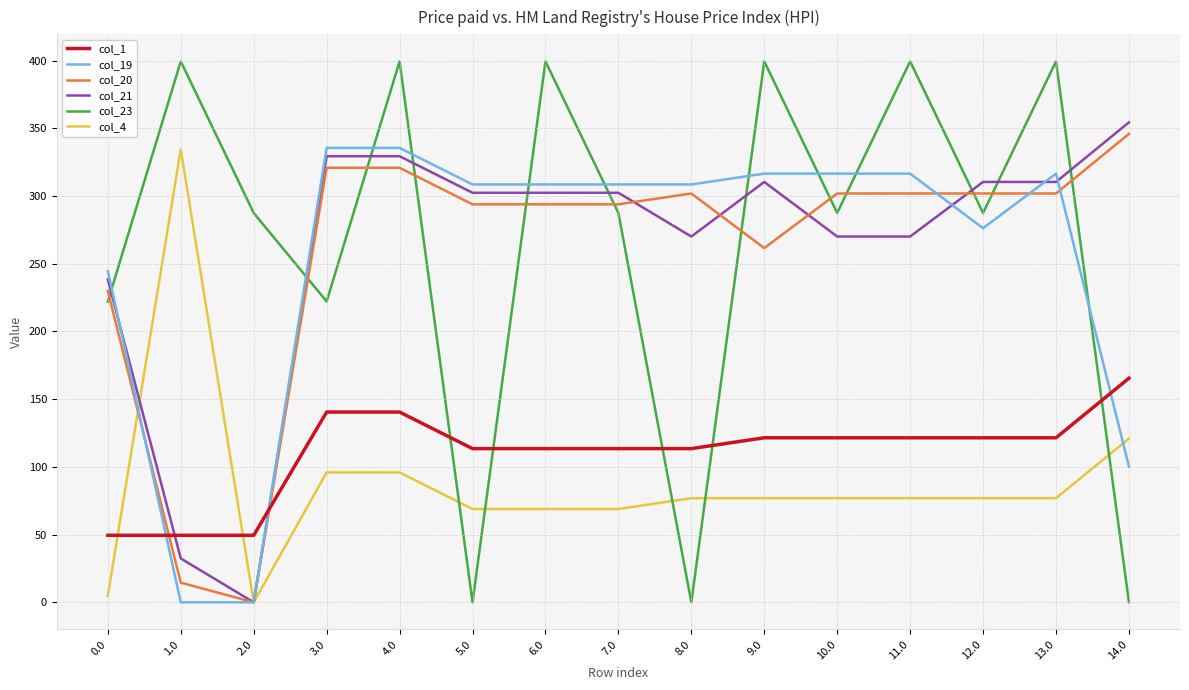

Which series ends up on top after the final intersection of col_21 and col_1?

col_21